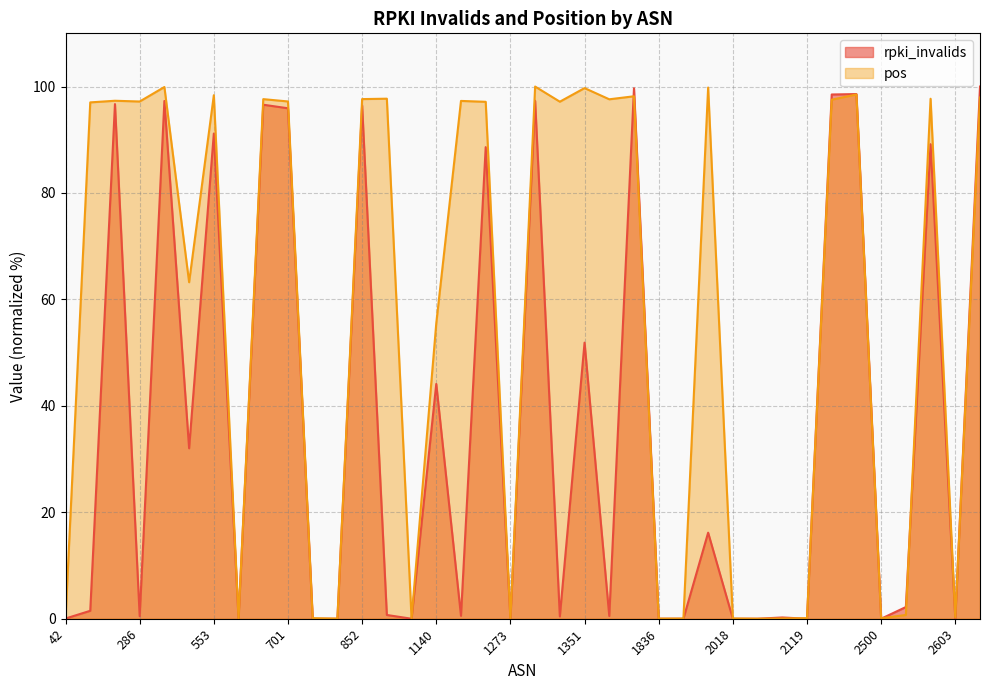

Which series has the widest spread of values?

rpki_invalids